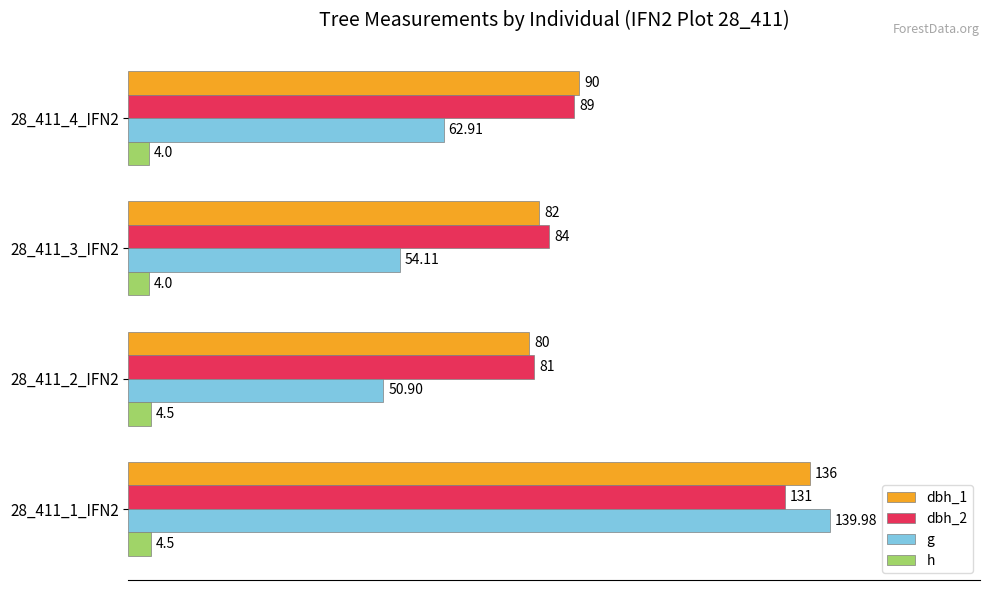

What is the lowest value of the dbh_1 series?

80.0